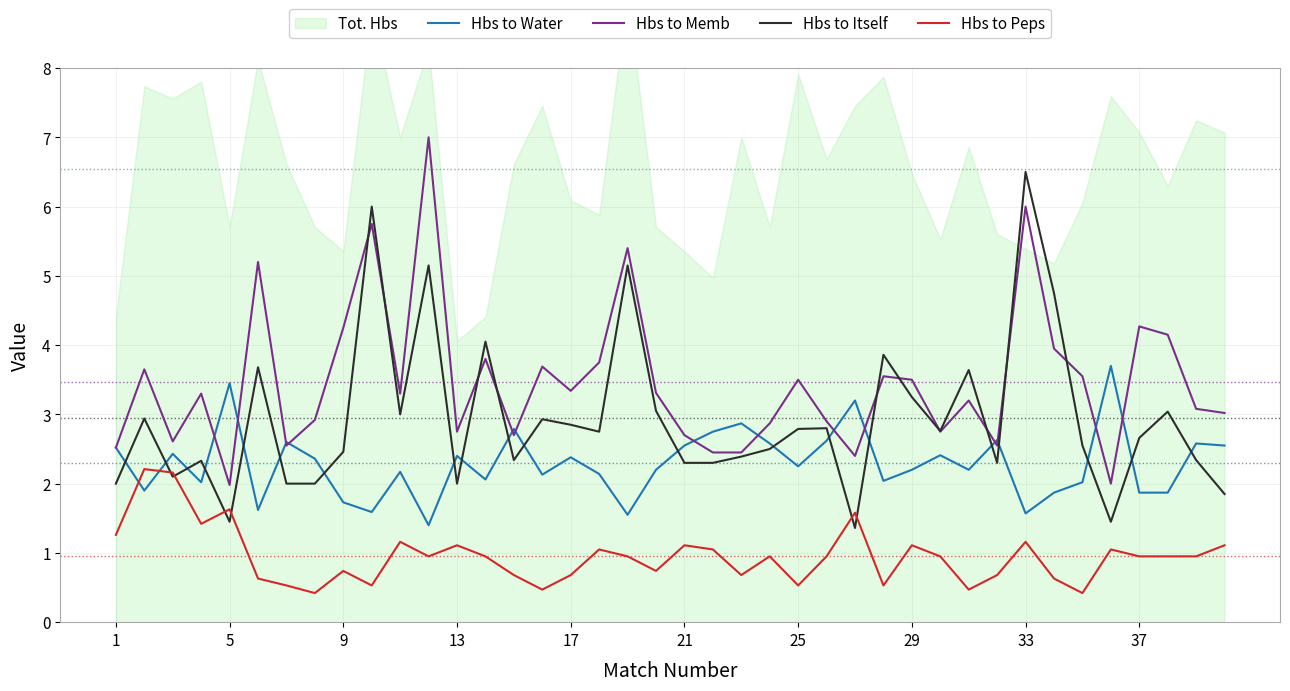

True or false: Hbs to Memb and Hbs to Peps intersect in this chart.

False